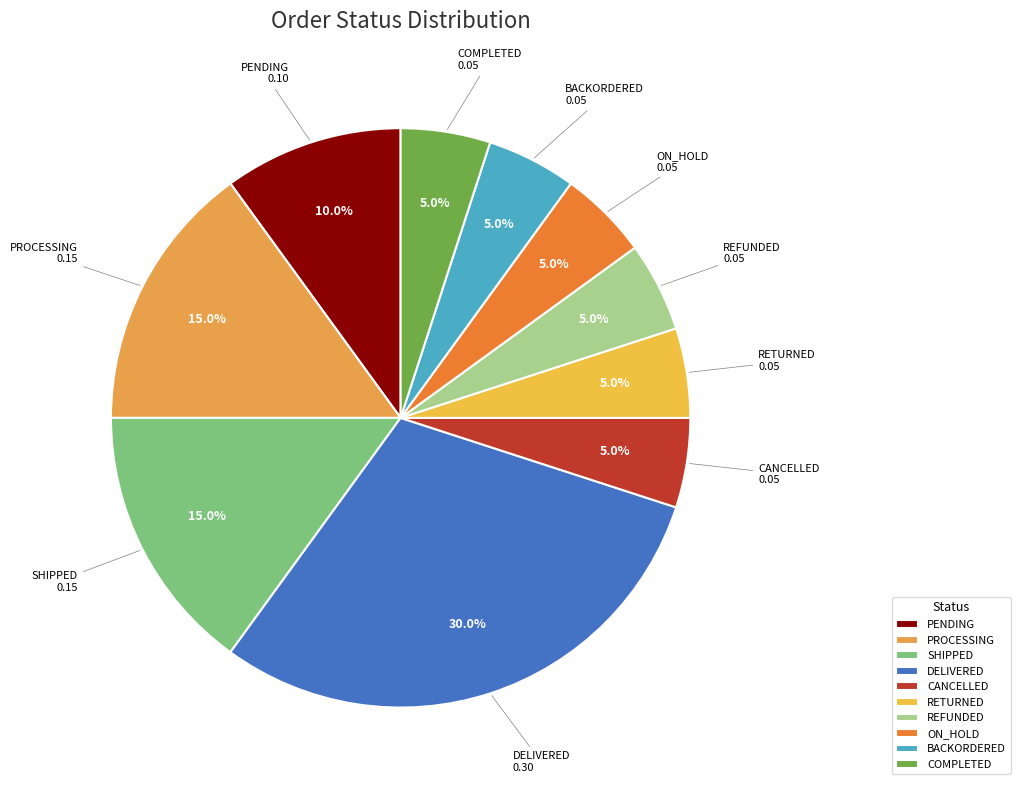

How many segments does this pie chart have?

10